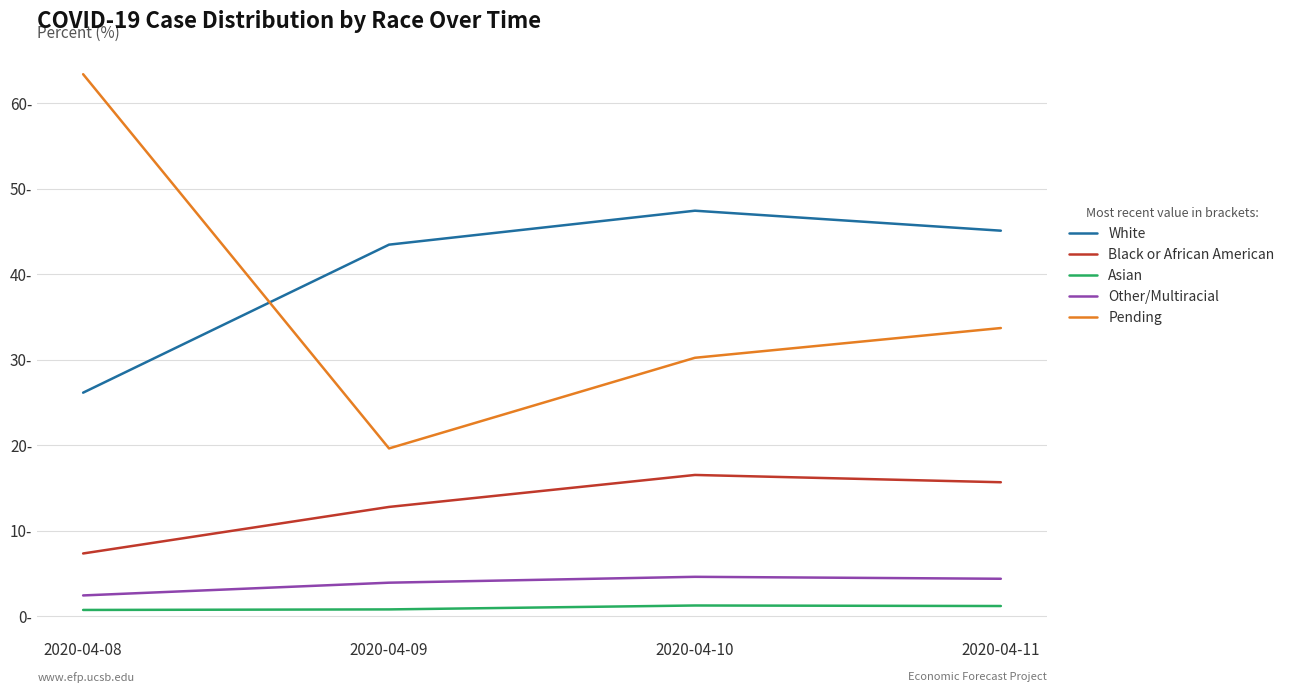

Which category has the highest value in the Black or African American series?

2020-04-10